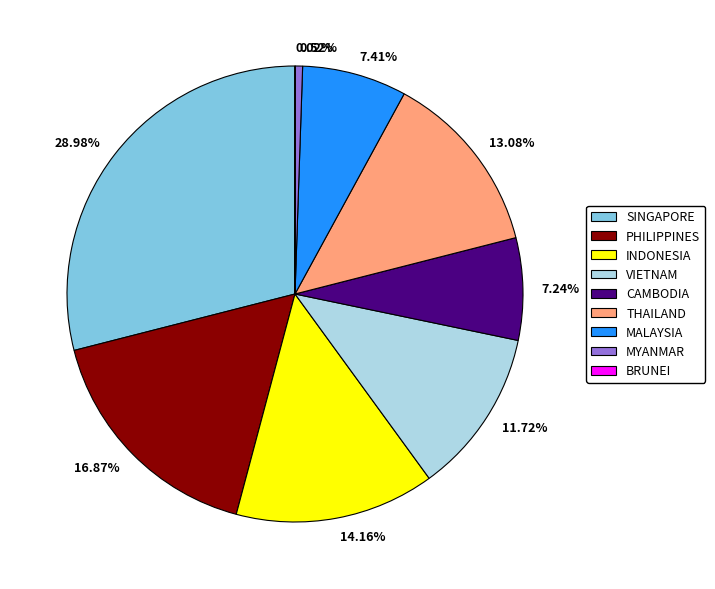

Which has a higher value, INDONESIA or MYANMAR?

INDONESIA